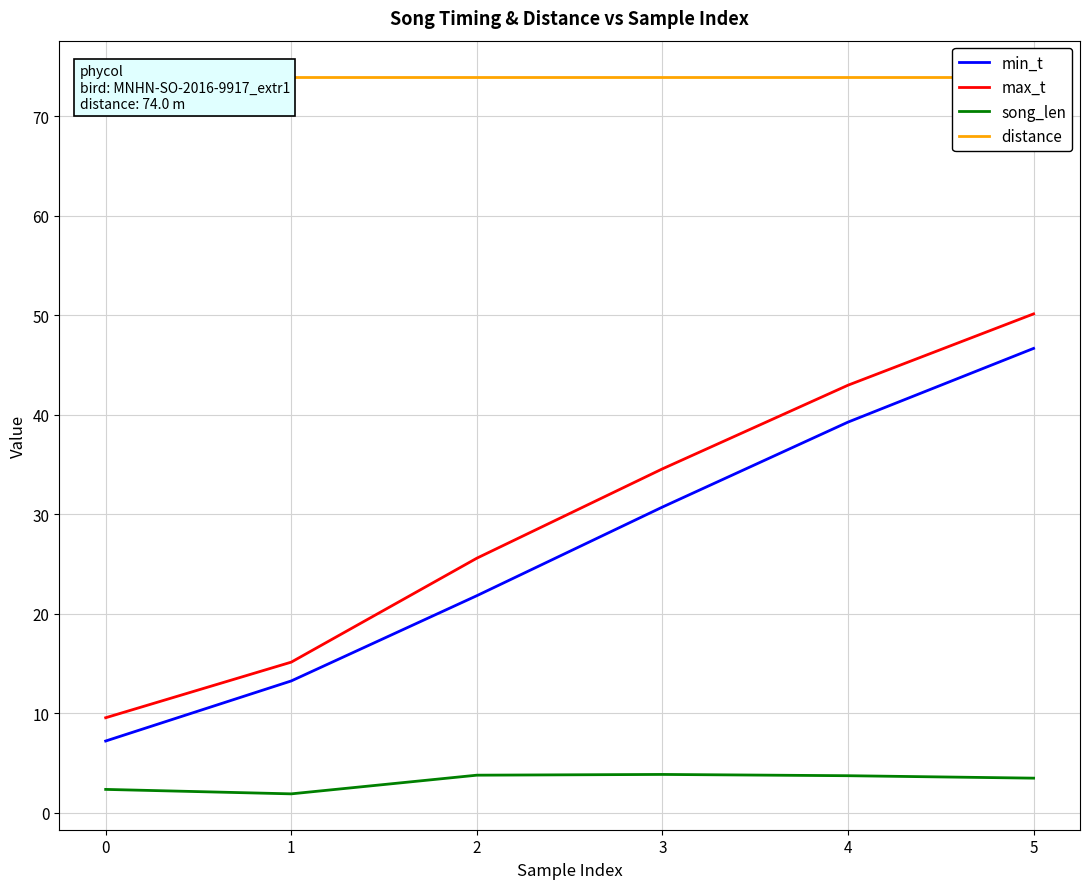

List the labels in order of min_t value, largest first.

5, 4, 3, 2, 1, 0